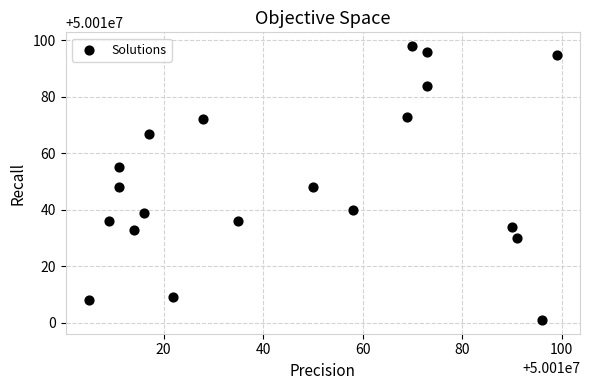

What is the range of Y values (max minus min)?

97